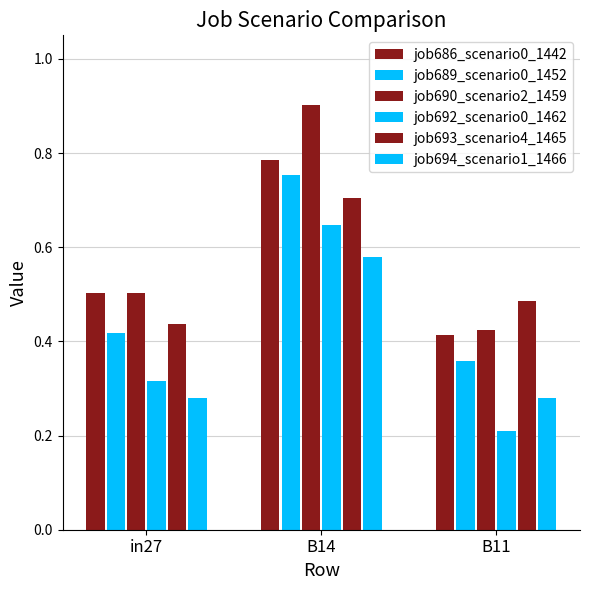

How many groups of bars are there?

3